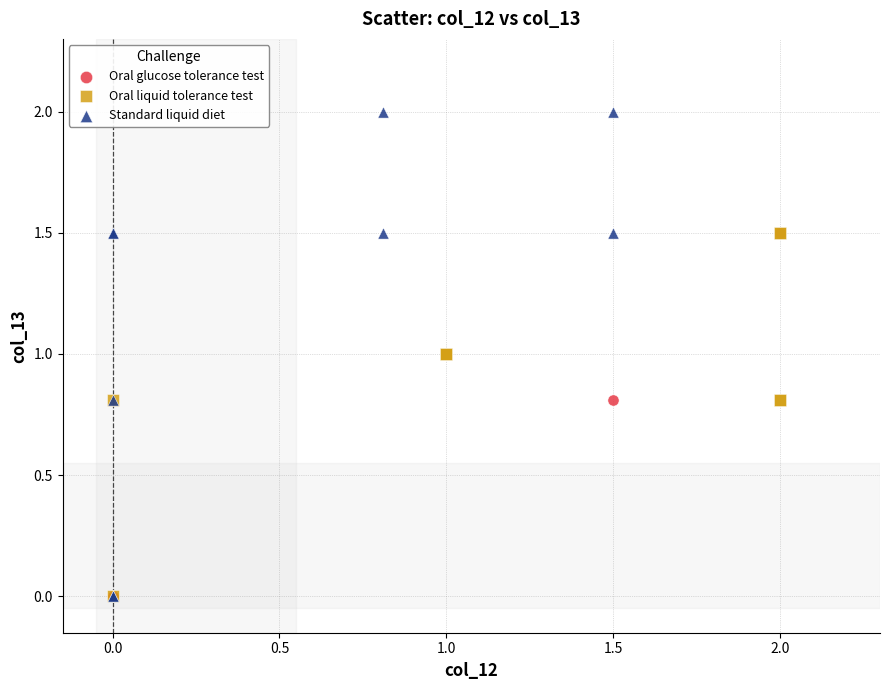

Which series has the widest spread of Y values?

Standard liquid diet